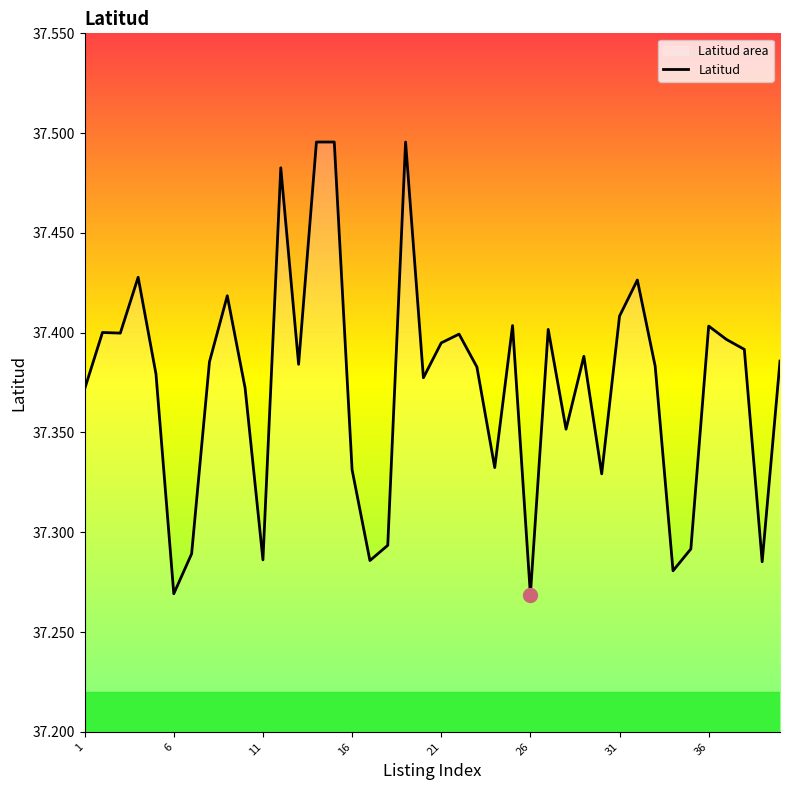

Reading left to right, what are all the values shown in this chart?

37.4	37.4	37.4	37.4	37.4	37.3	37.3	37.4	37.4	37.4	37.3	37.5	37.4	37.5	37.5	37.3	37.3	37.3	37.5	37.4	37.4	37.4	37.4	37.3	37.4	37.3	37.4	37.4	37.4	37.3	37.4	37.4	37.4	37.3	37.3	37.4	37.4	37.4	37.3	37.4